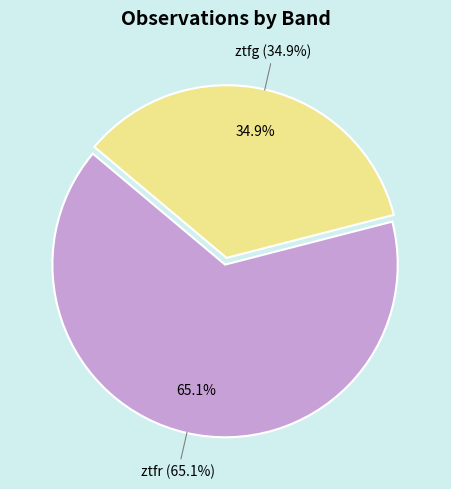

Which slice is the smallest?

ztfg